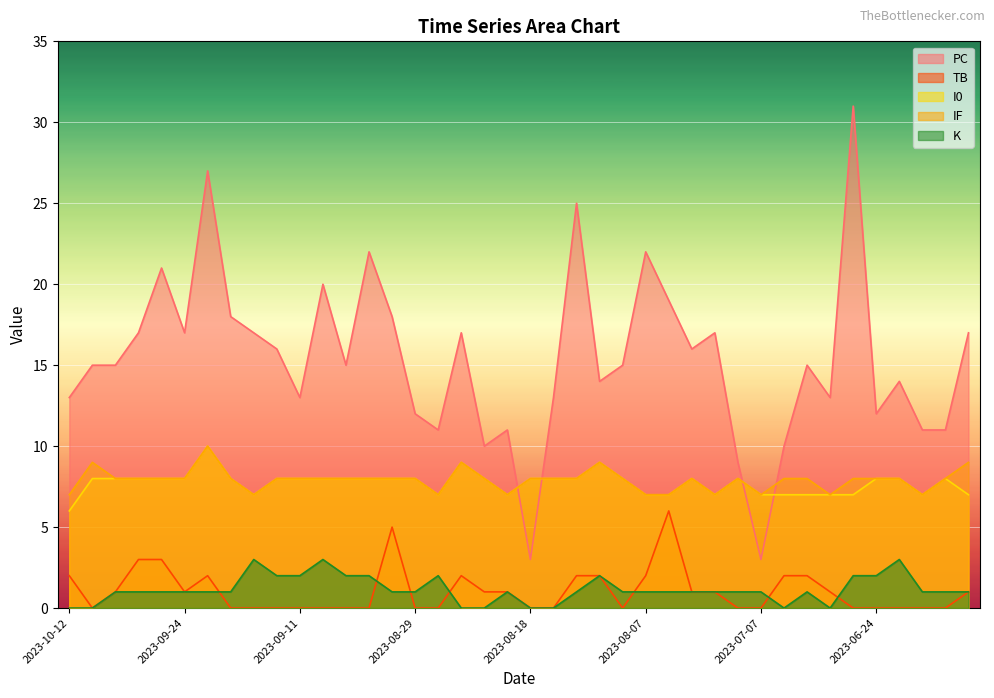

Which series has the widest spread of values?

PC